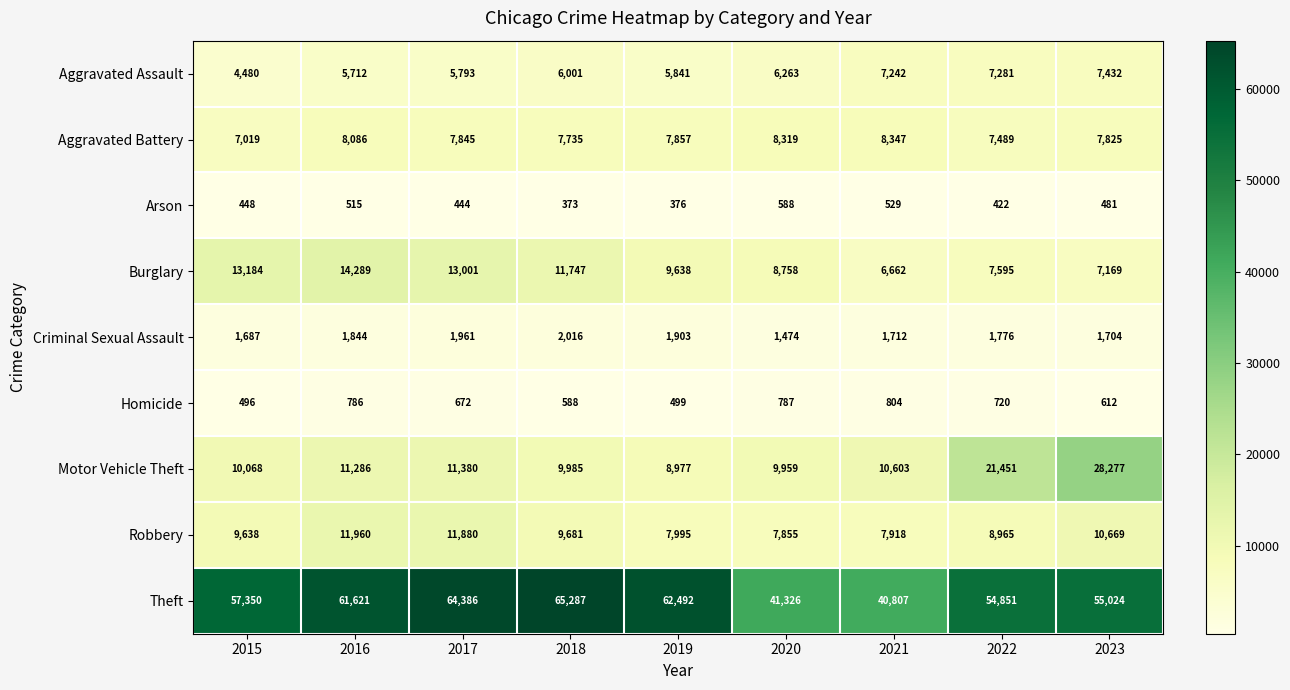

How many values in the Arson series are below 448?

4